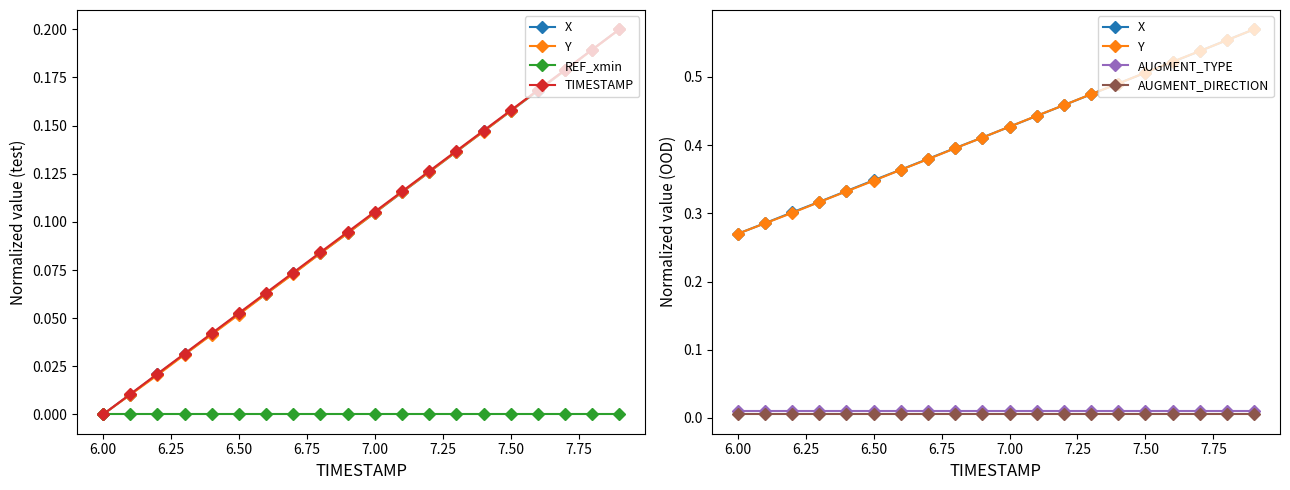

What is the total value across all series at 6.25?

0.6